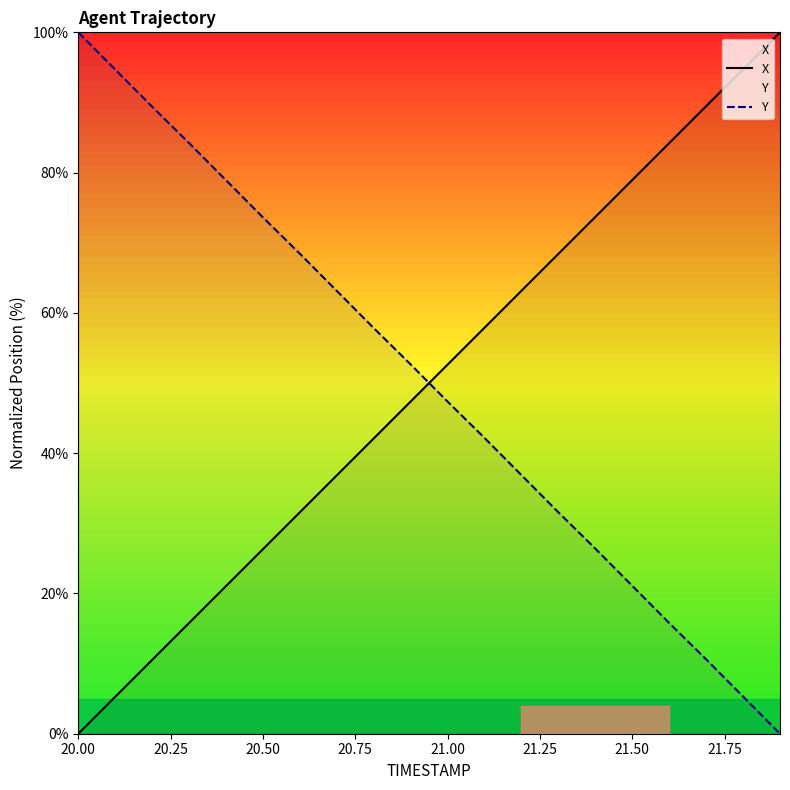

At which label does X reach its minimum?

20.00